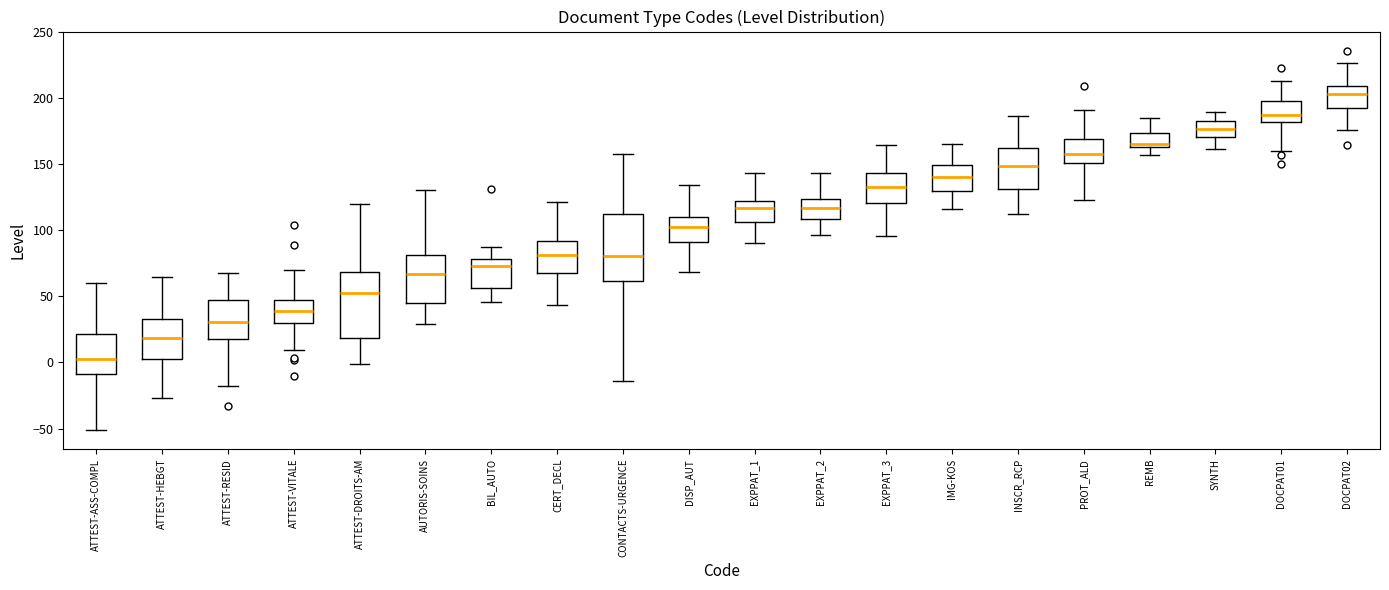

Which box has the highest median line?

DOCPAT02